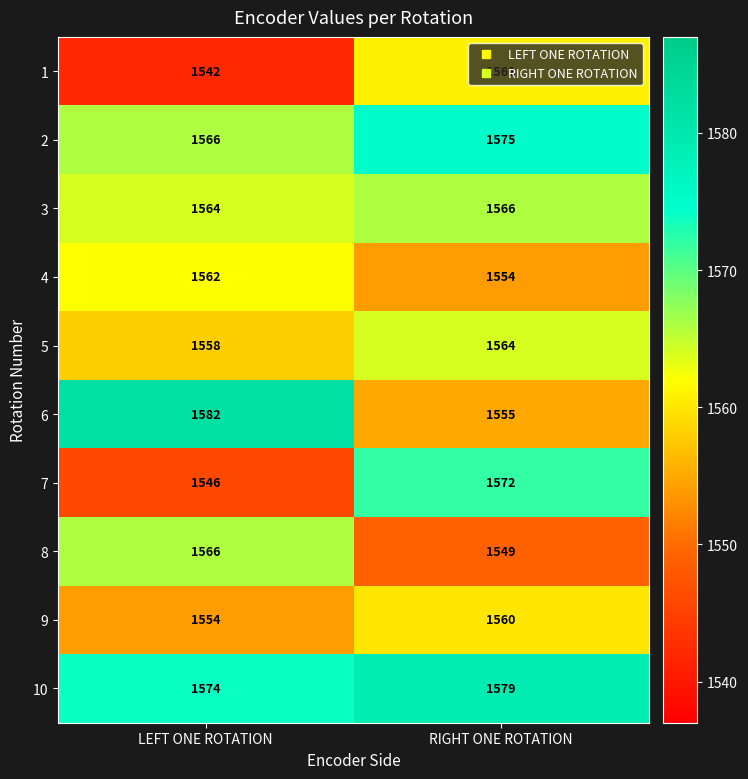

True or false: 8 has a value of 1017 at LEFT ONE ROTATION.

False